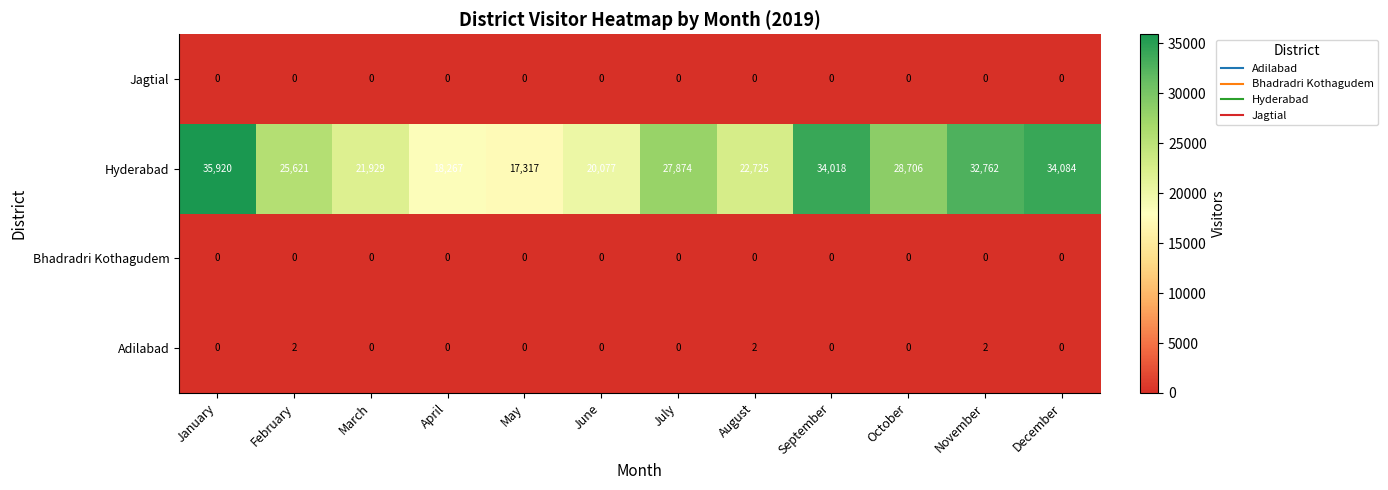

What is the average value of the Hyderabad series?

26608